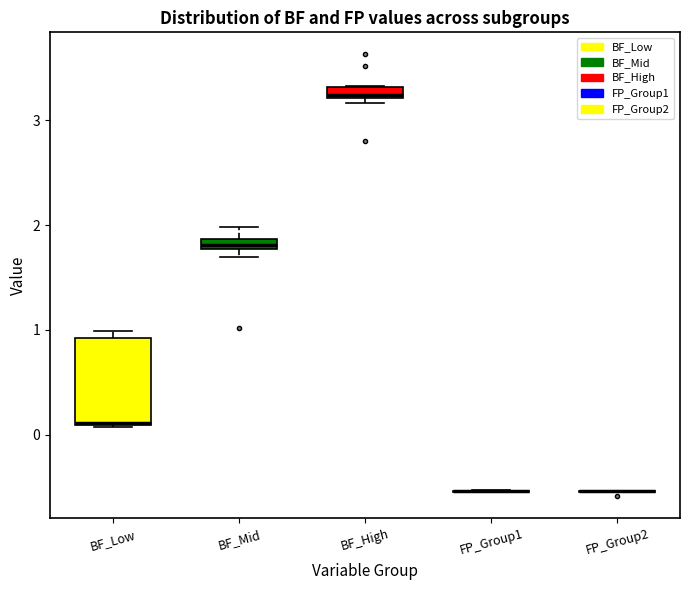

Where is the upper edge of the box for BF_High on the y-axis? The values are not printed on the chart, so give them approximately, as read against the axis.

3.3